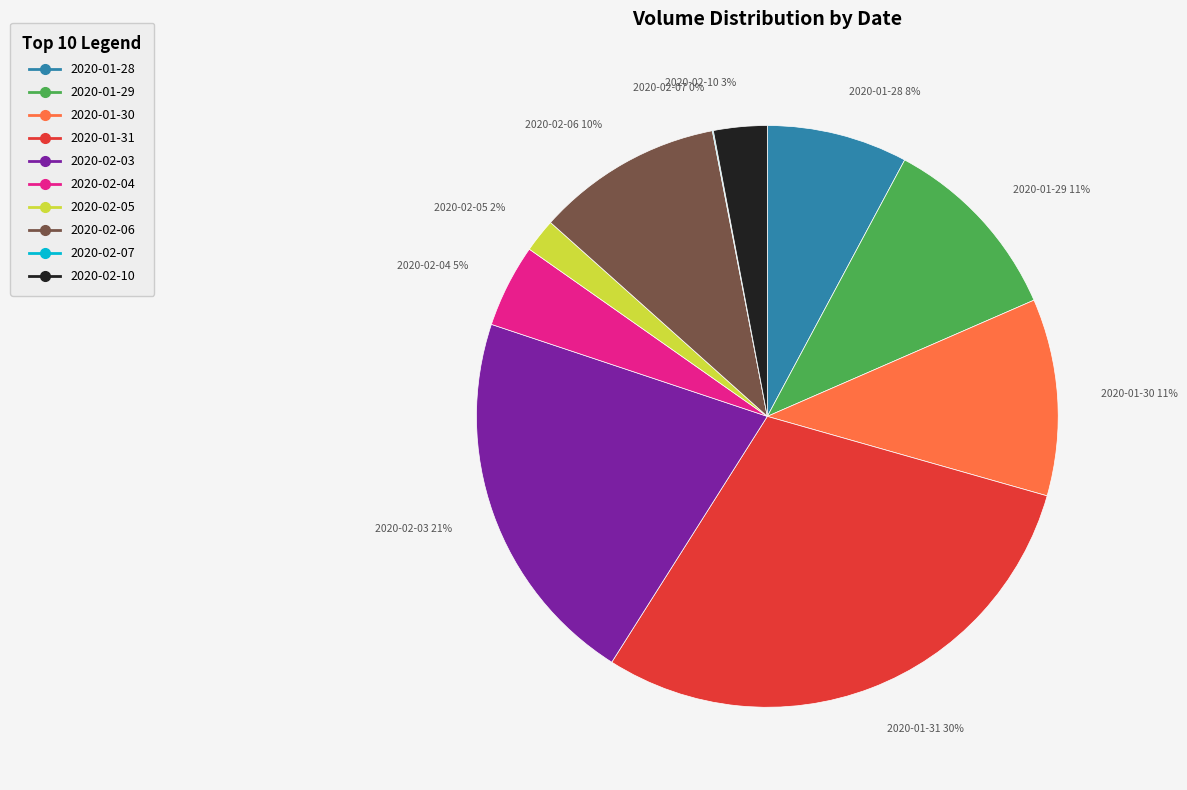

Is it true that 2020-02-10 is 3% of the pie?

True